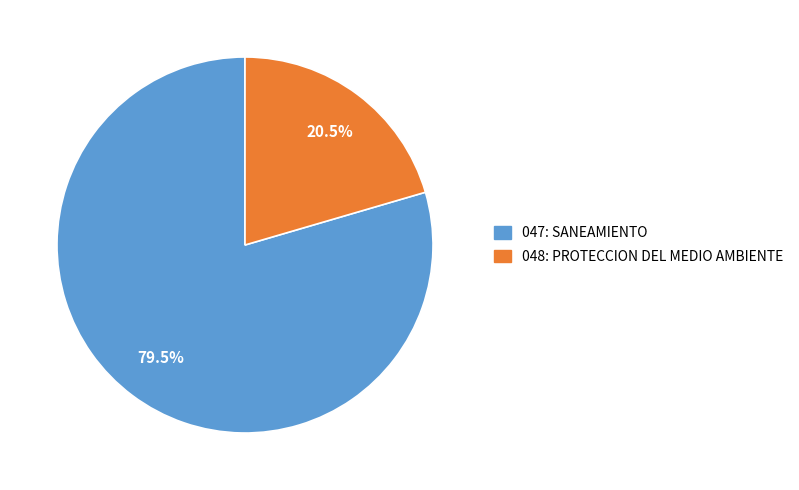

Count the number of slices in the pie.

2